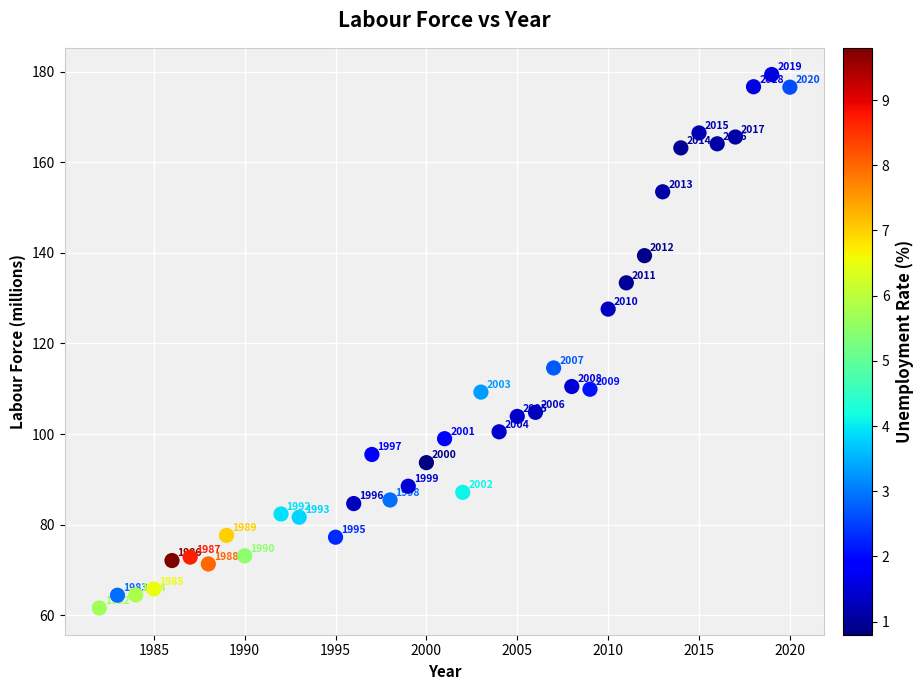

What Y value in the scatter plot is closest to 120?

114.6